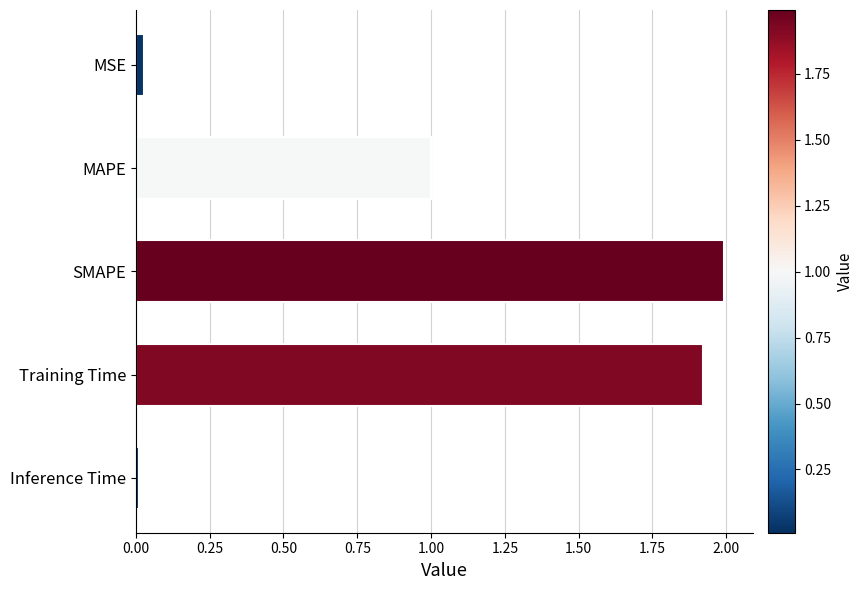

What is the maximum value shown in the chart?

2.0